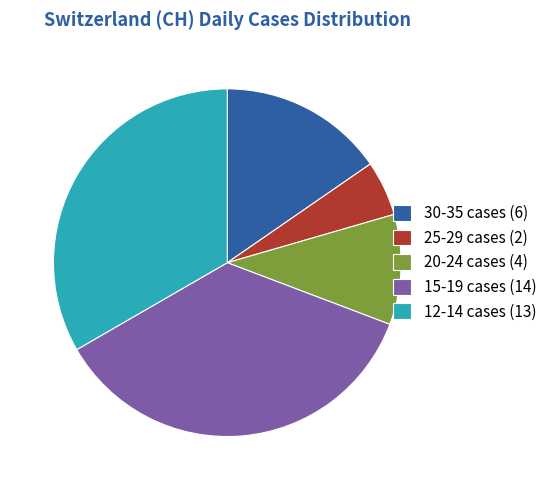

Is the sum of 20-24 cases (4) and 25-29 cases (2) greater than half?

No